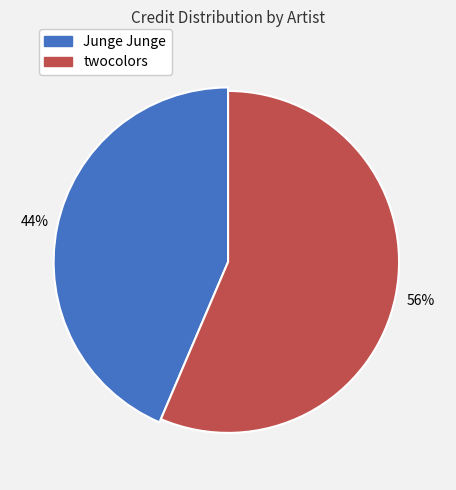

Which category has the biggest portion of the pie?

twocolors